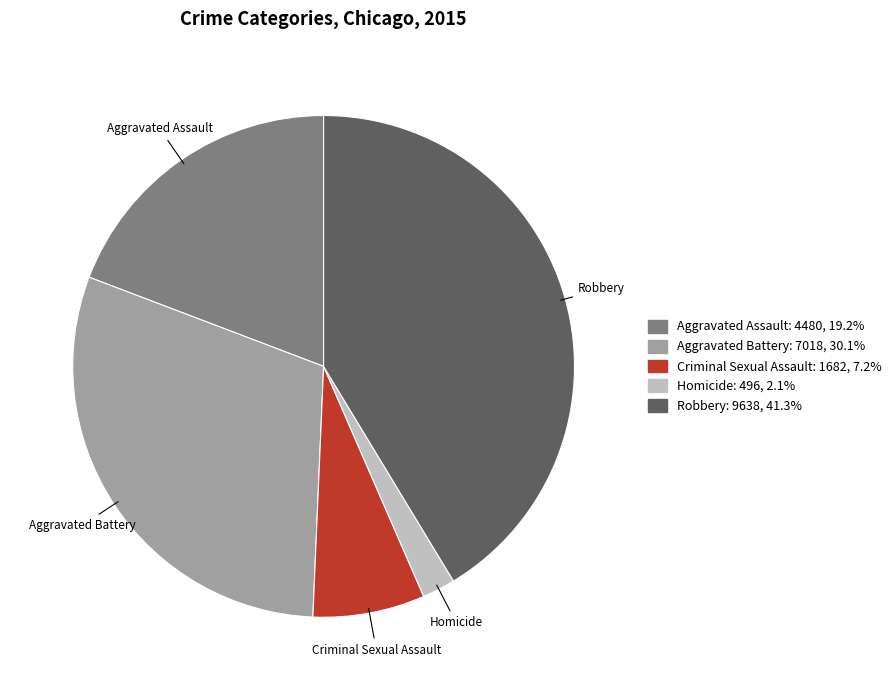

Is there any slice that represents more than half of the pie?

No